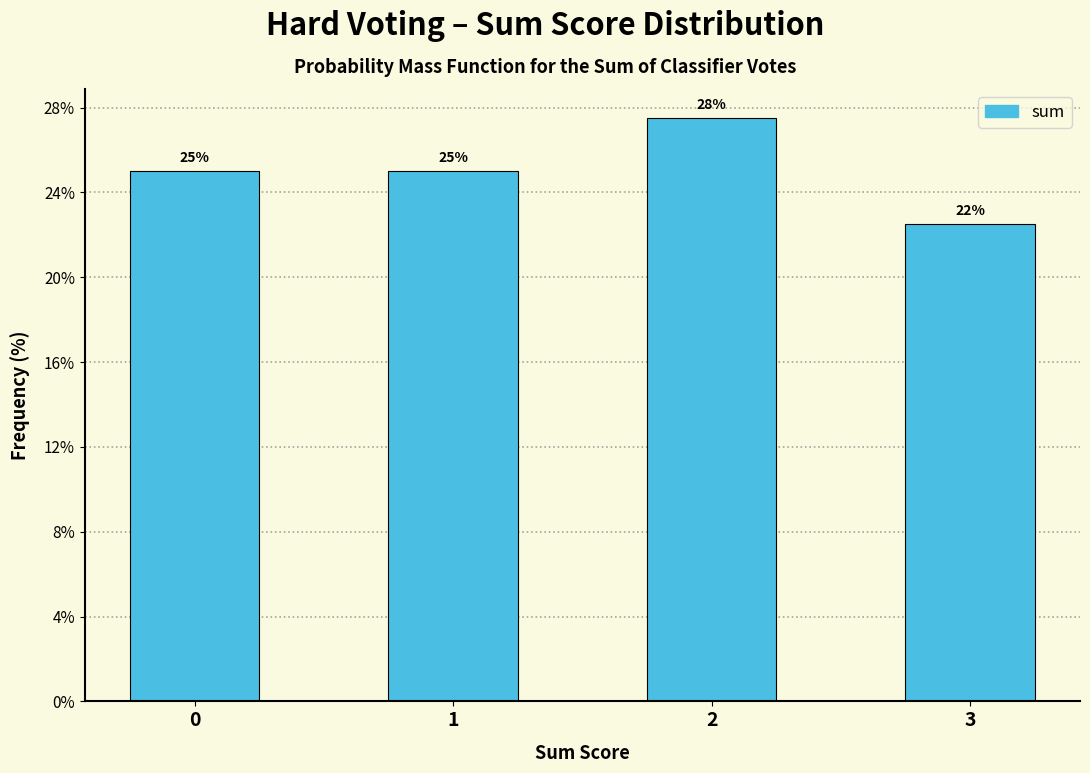

What is the sum of all values?

100.0